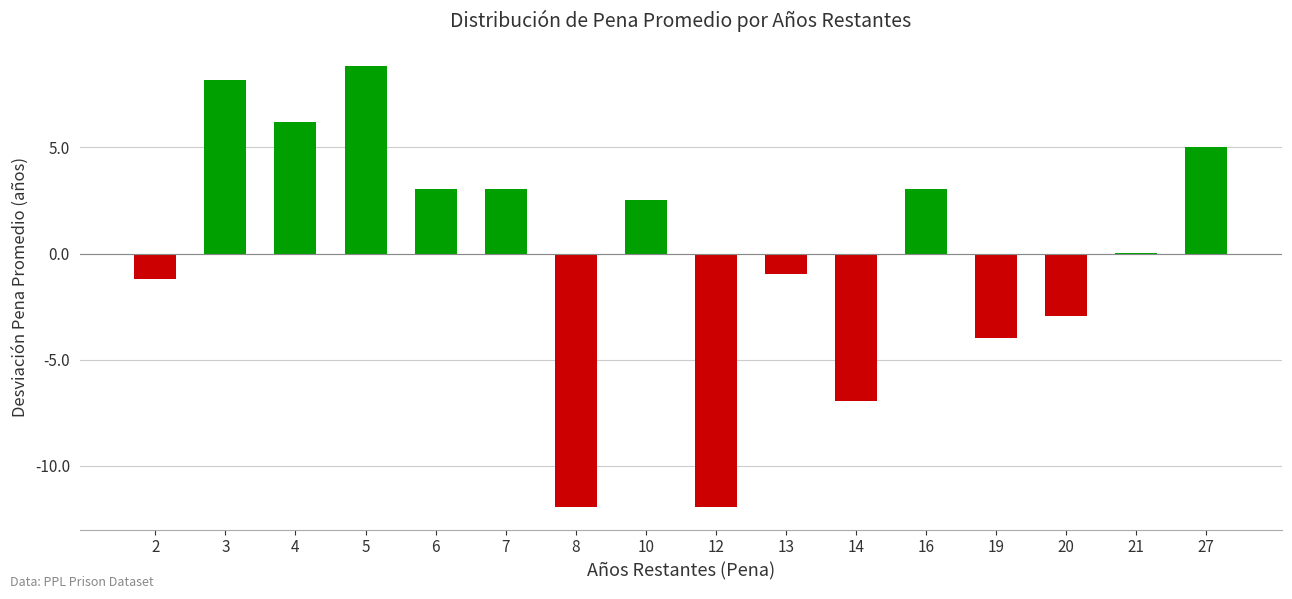

The value at 10 is 1.2. True or false?

False